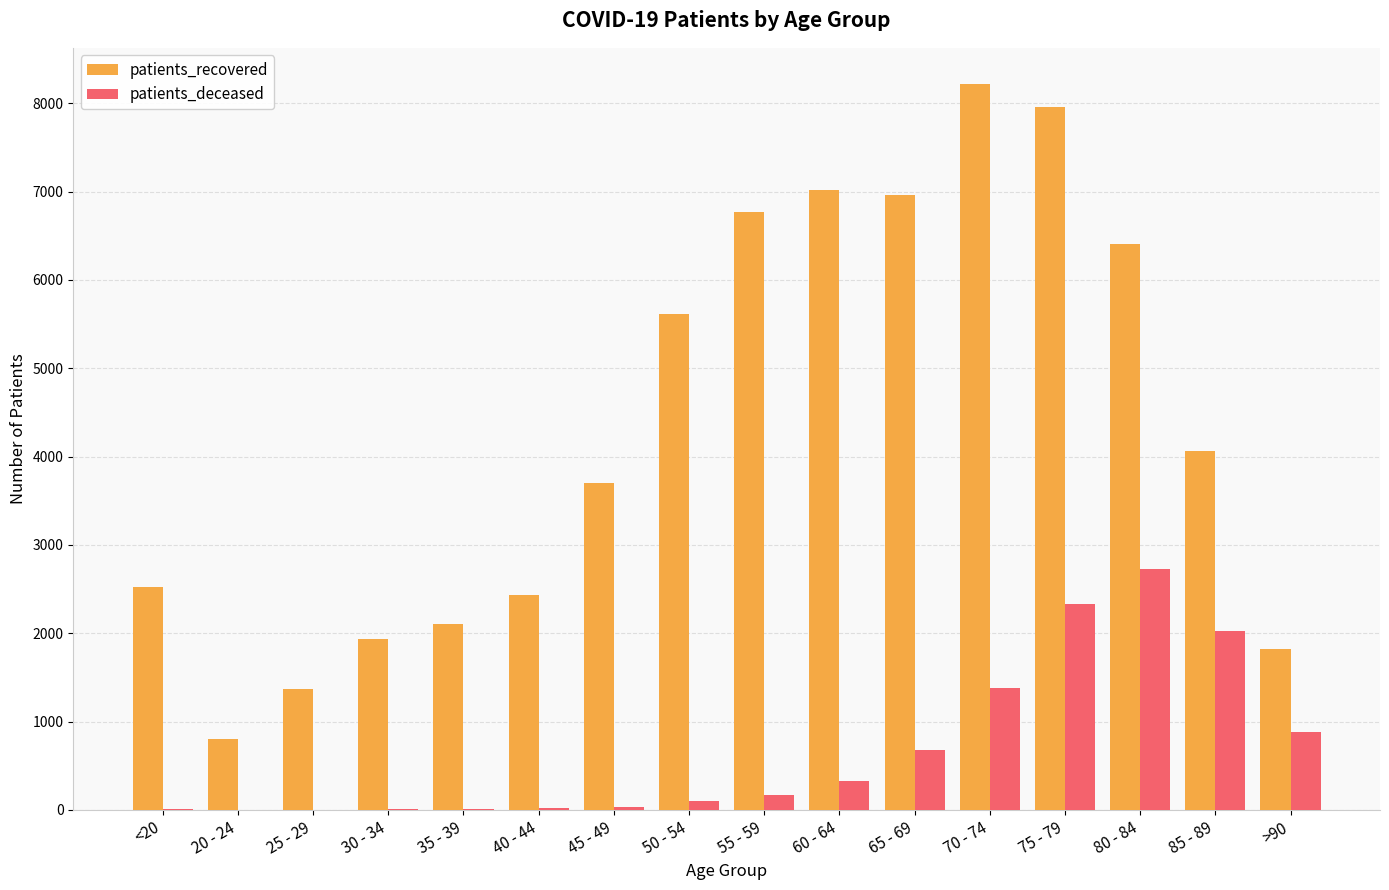

What is the total value across all series at 40 - 44?

2455